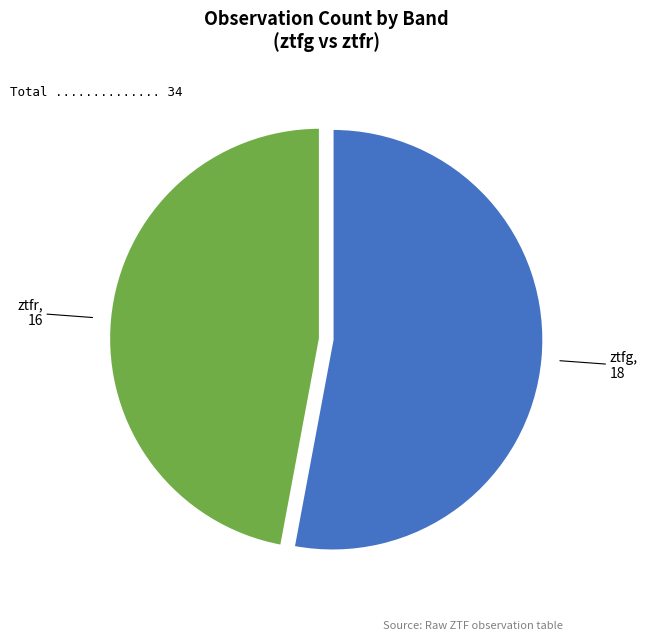

Is there any slice that represents more than half of the pie?

Yes